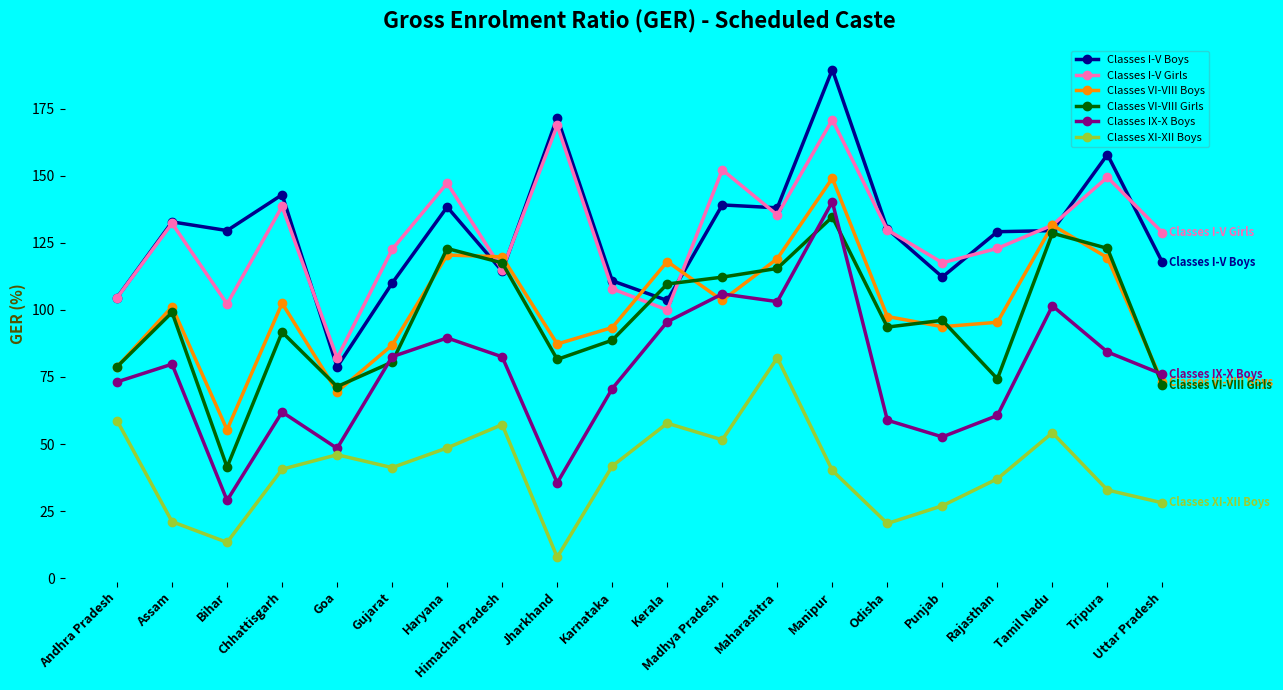

What is the average value of the Classes XI-XII Boys series?

40.4